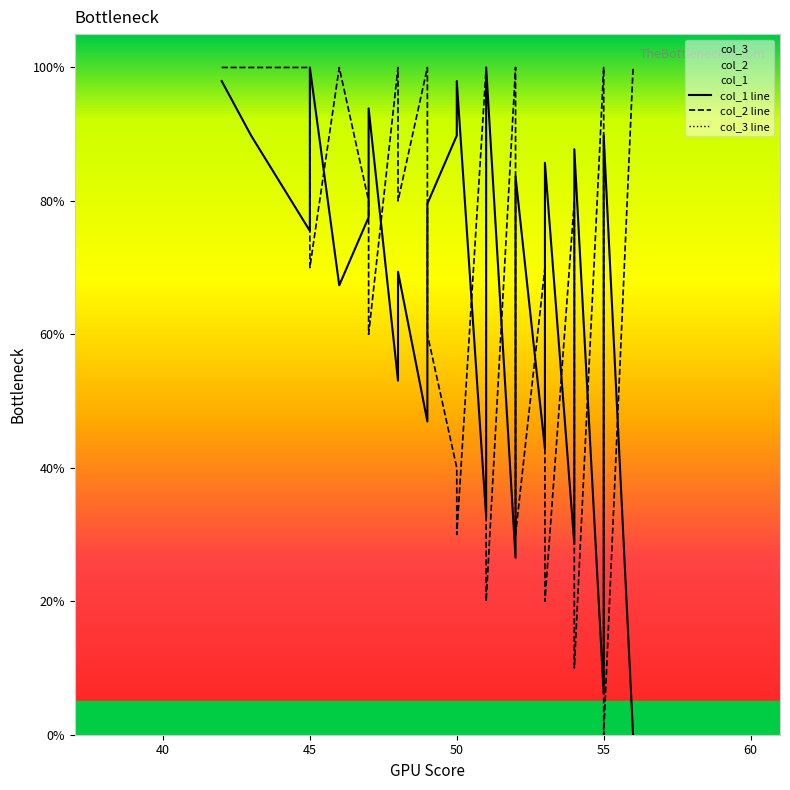

Does the chart have visible grid lines?

No